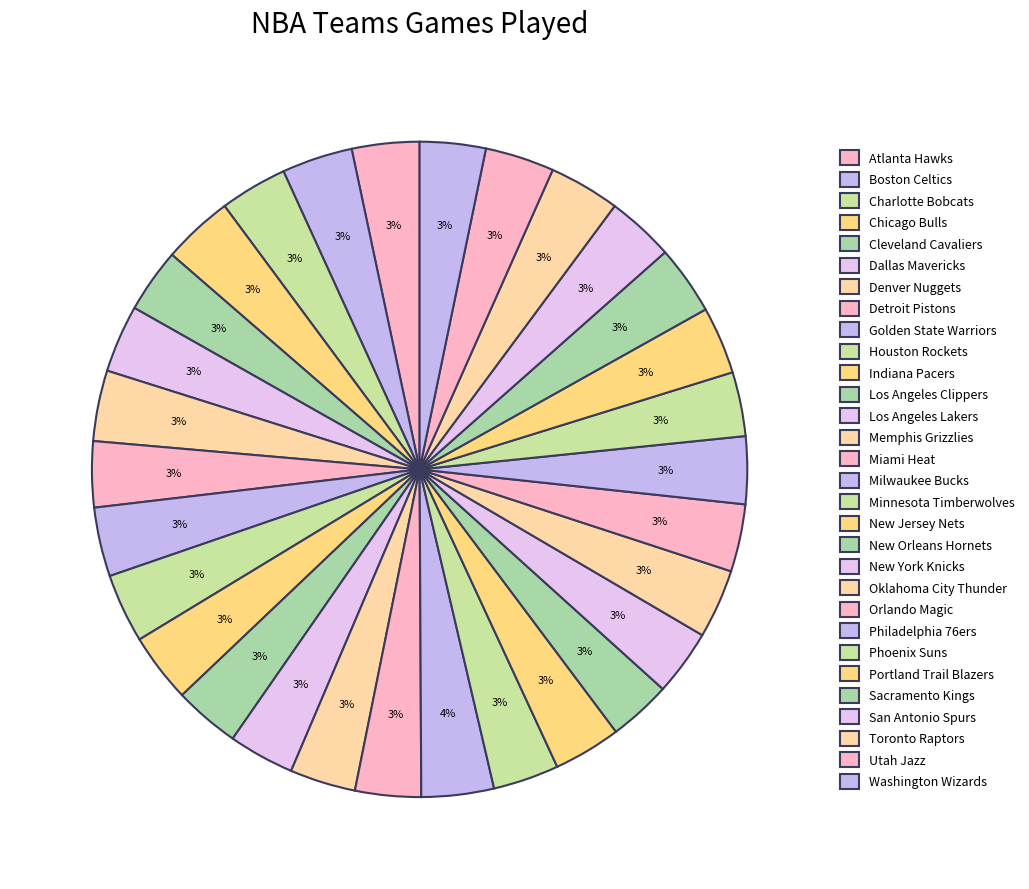

To the nearest percent, what percentage of the pie is Denver Nuggets?

3%